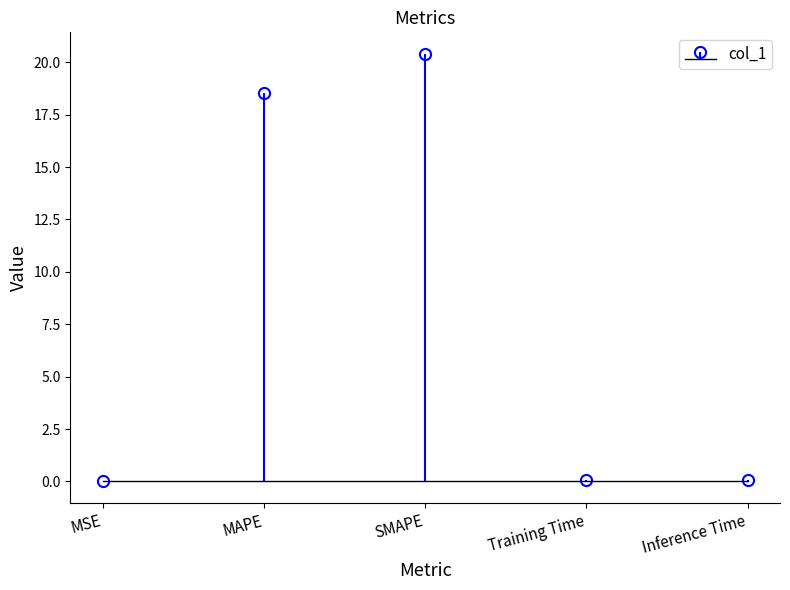

Rank the categories by value from lowest to highest.

MSE, Training Time, Inference Time, MAPE, SMAPE